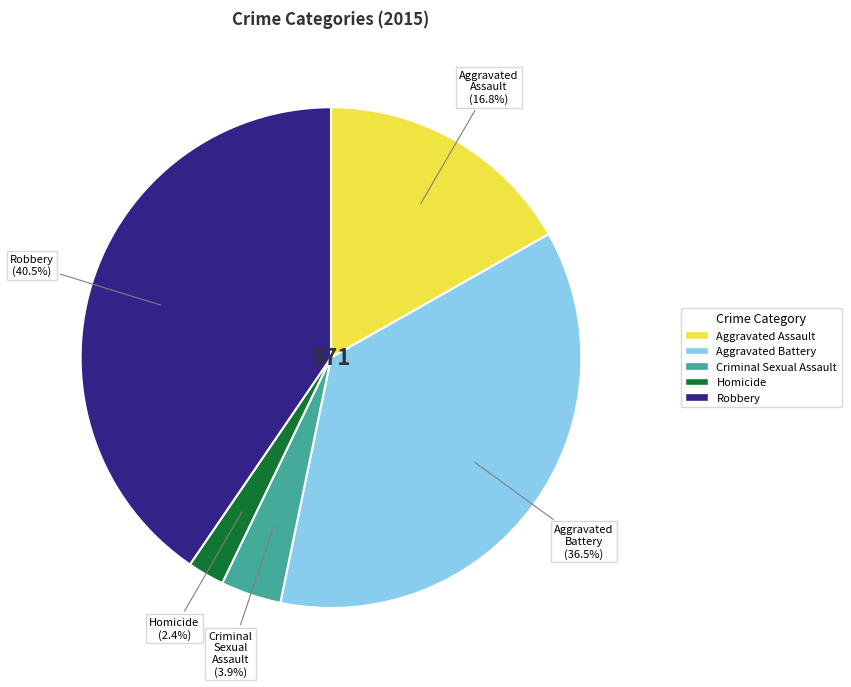

Is there any slice that represents more than half of the pie?

No